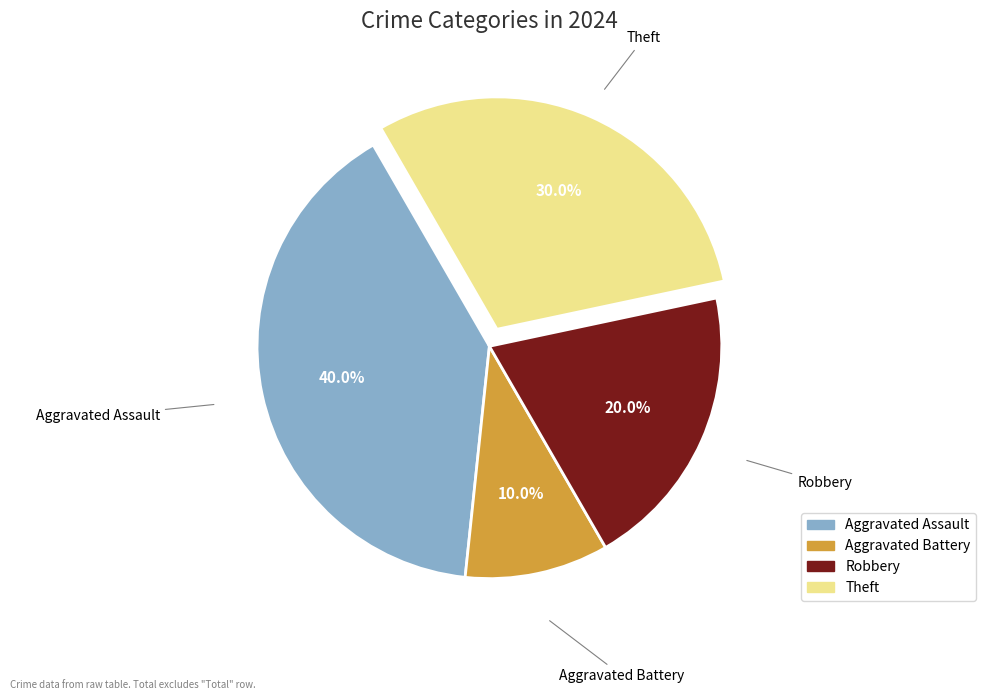

What percentage do Robbery and Aggravated Assault together represent?

60.0%